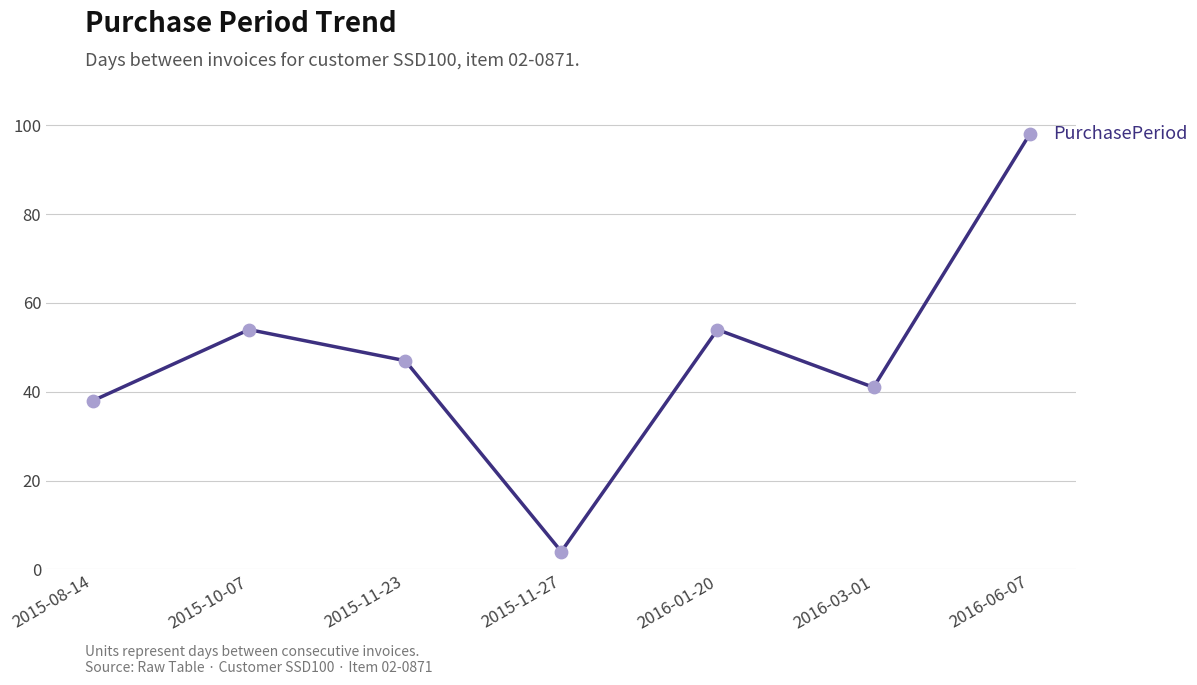

Which has a higher value, 2016-03-01 or 2015-08-14?

2016-03-01